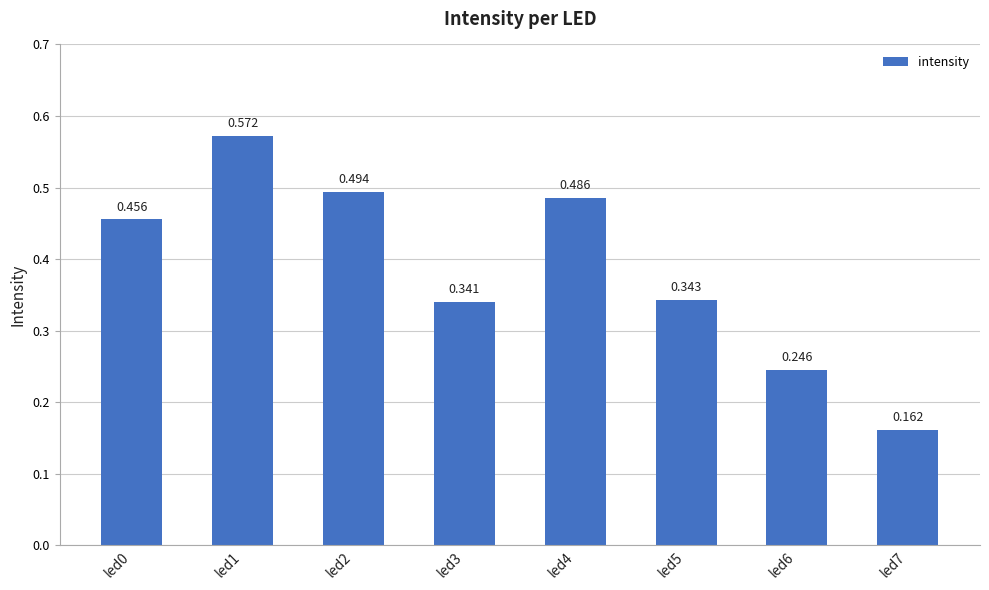

What is the difference between the maximum and second lowest values?

0.3